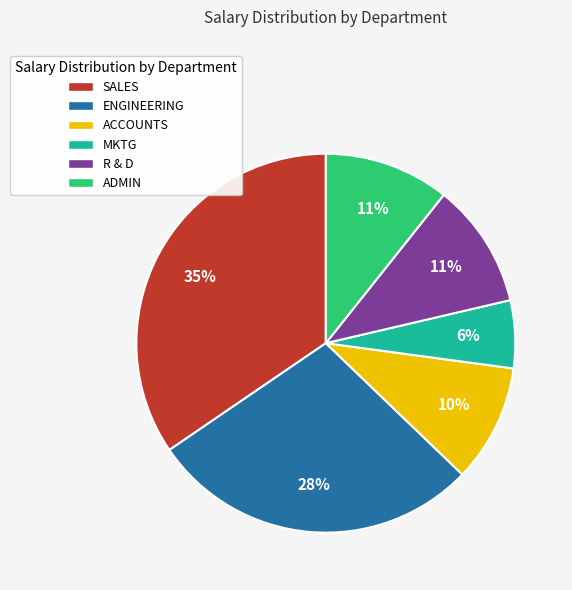

The SALES slice represents 14% of the pie. True or false?

False